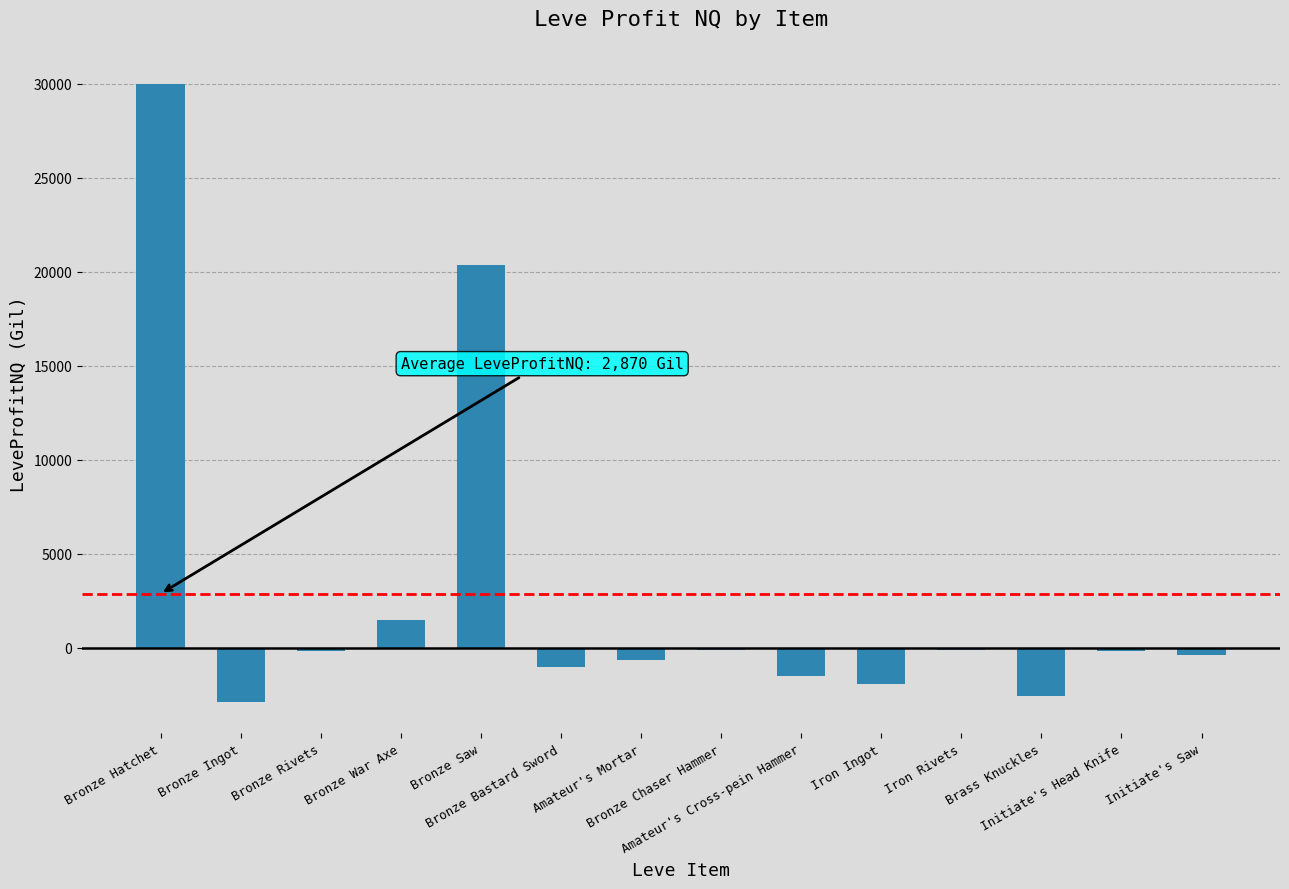

Does the chart contain stacked bars?

No